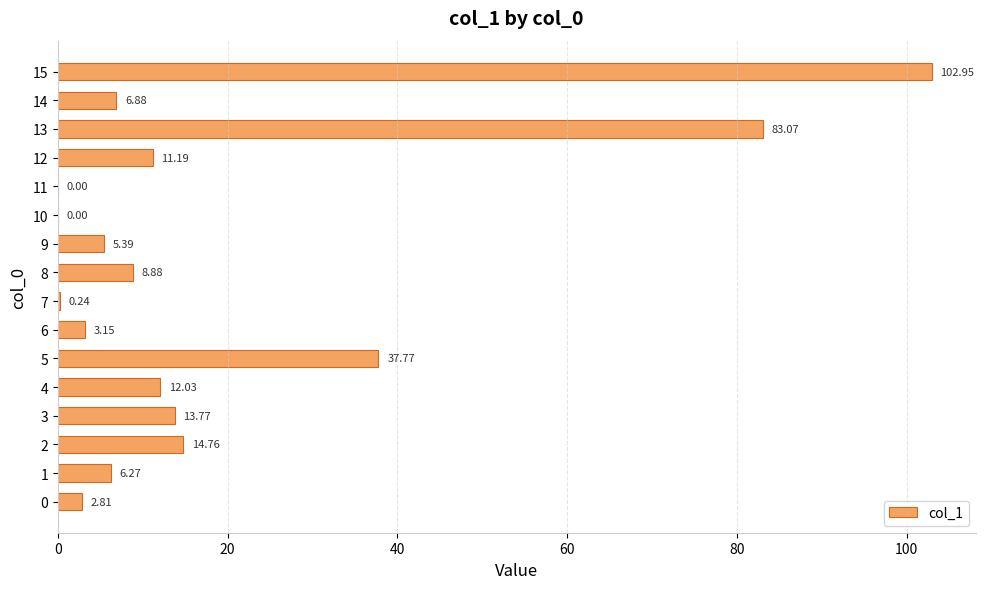

What is the ratio of the value at 2 to the value at 12?

1.3